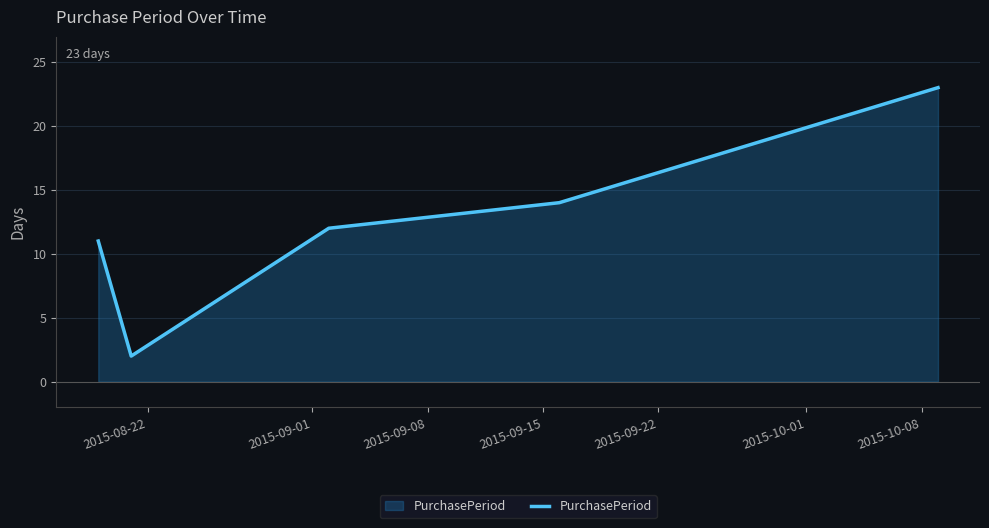

What is the difference between the second highest and minimum values?

12